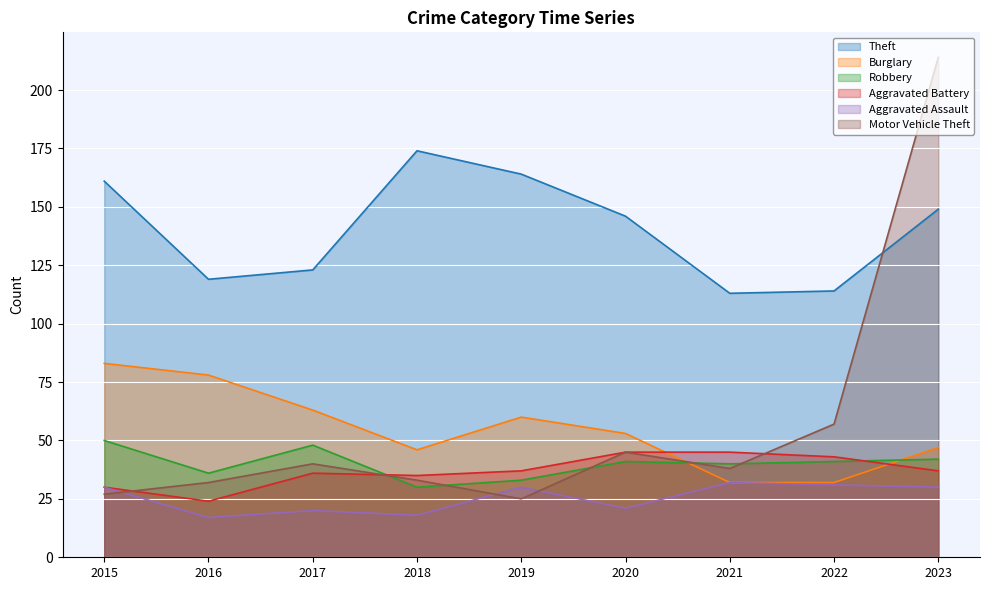

How many lines are shown in the chart?

6